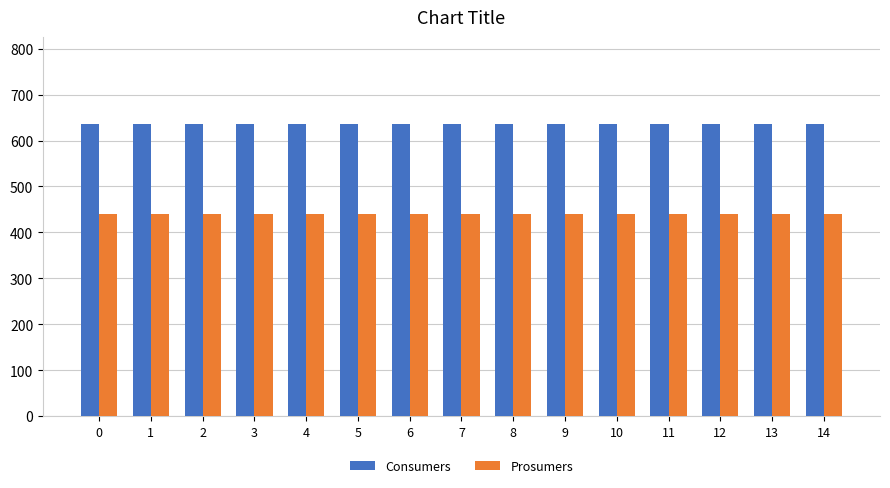

How many series are shown in this chart?

2